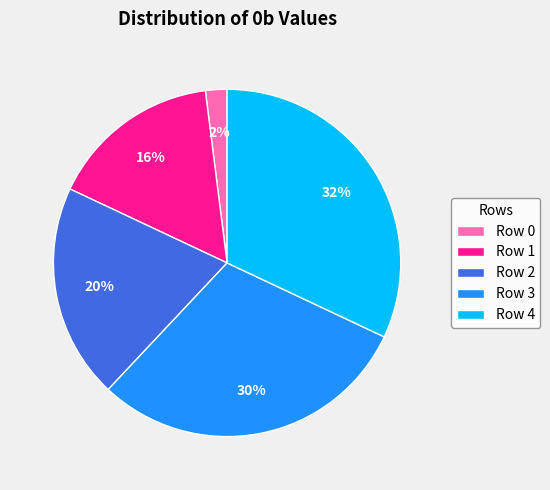

Rank the categories by value from lowest to highest.

Row 0, Row 1, Row 2, Row 3, Row 4